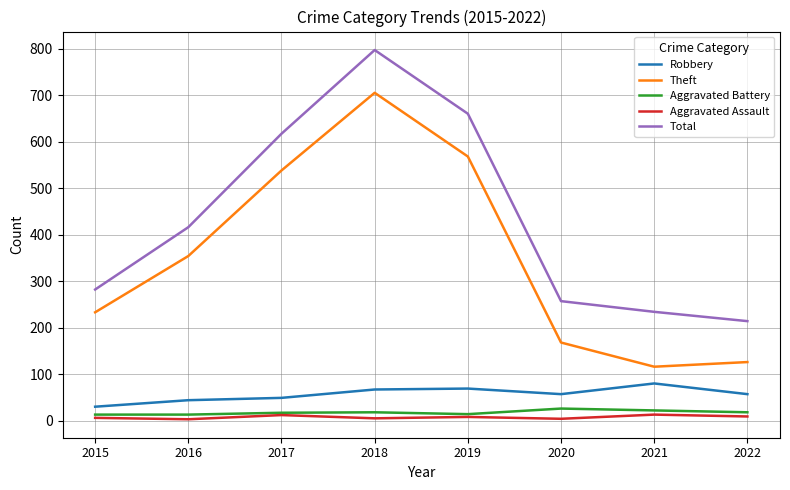

True or false: Theft and Aggravated Battery intersect in this chart.

False